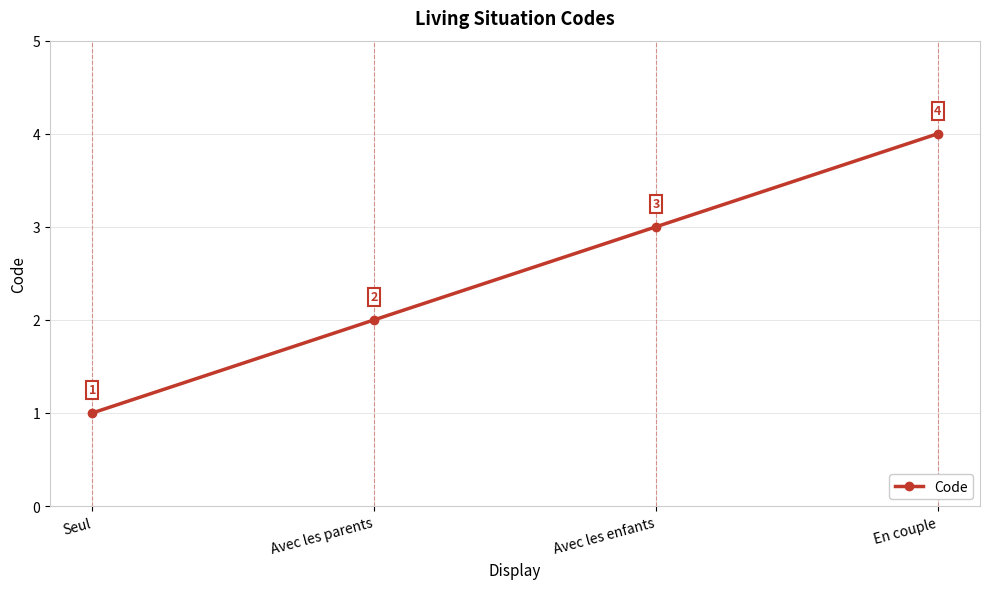

Reading left to right, transcribe all the data shown in this chart.

1	2	3	4